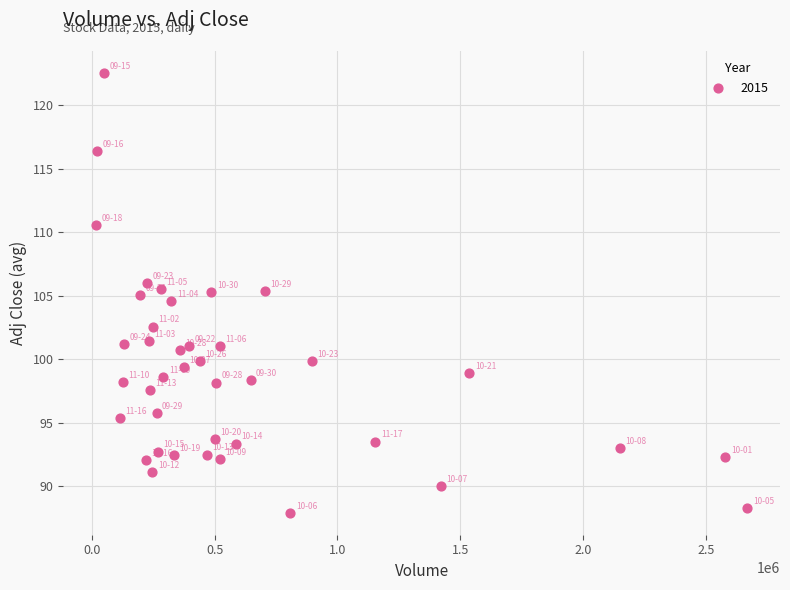

What is the range of X values (max minus min)?

2650085.0